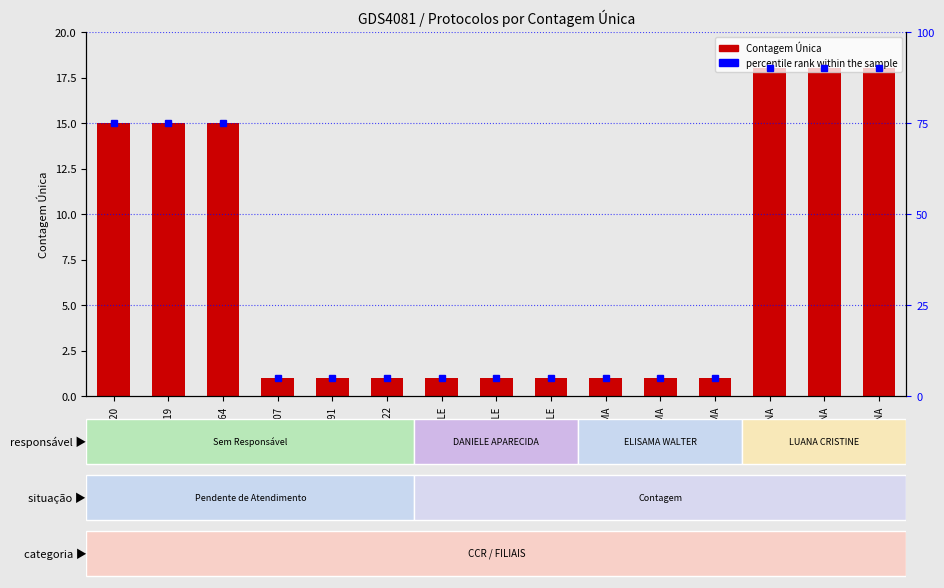

Reading left to right, transcribe all the data shown in this chart.

Contagem Única: 15	15	15	1	1	1	1	1	1	1	1	1	18	18	18
percentile rank within the sample: 75	75	75	5	5	5	5	5	5	5	5	5	90	90	90